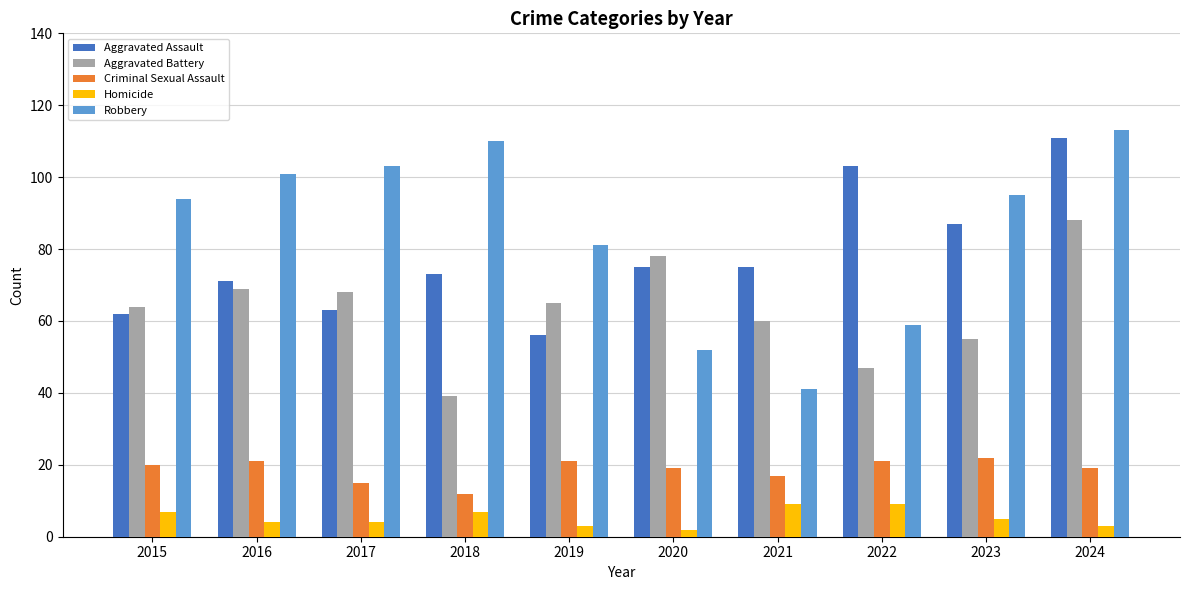

How many Homicide values are between 3 and 7?

7